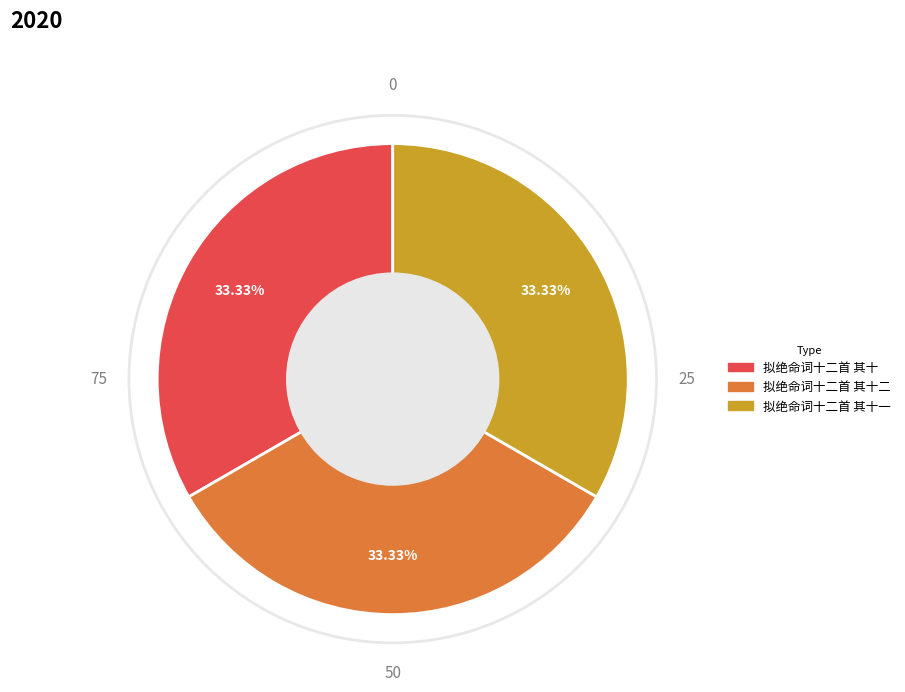

Does any single category account for the majority?

No